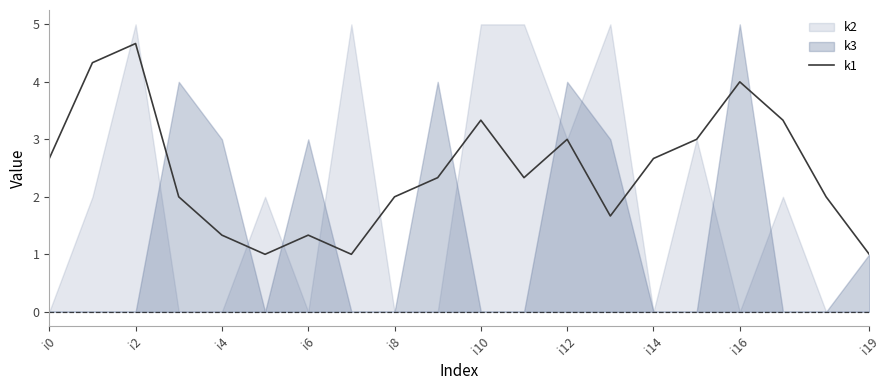

Where does the data first go above 2?

i0